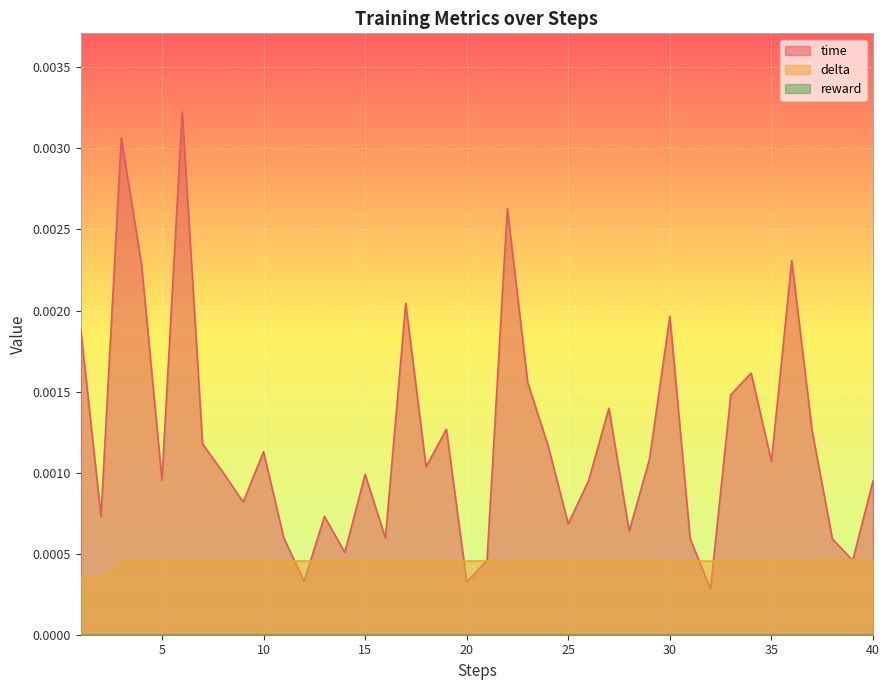

True or false: delta has a value of 0.0 at 25.

True